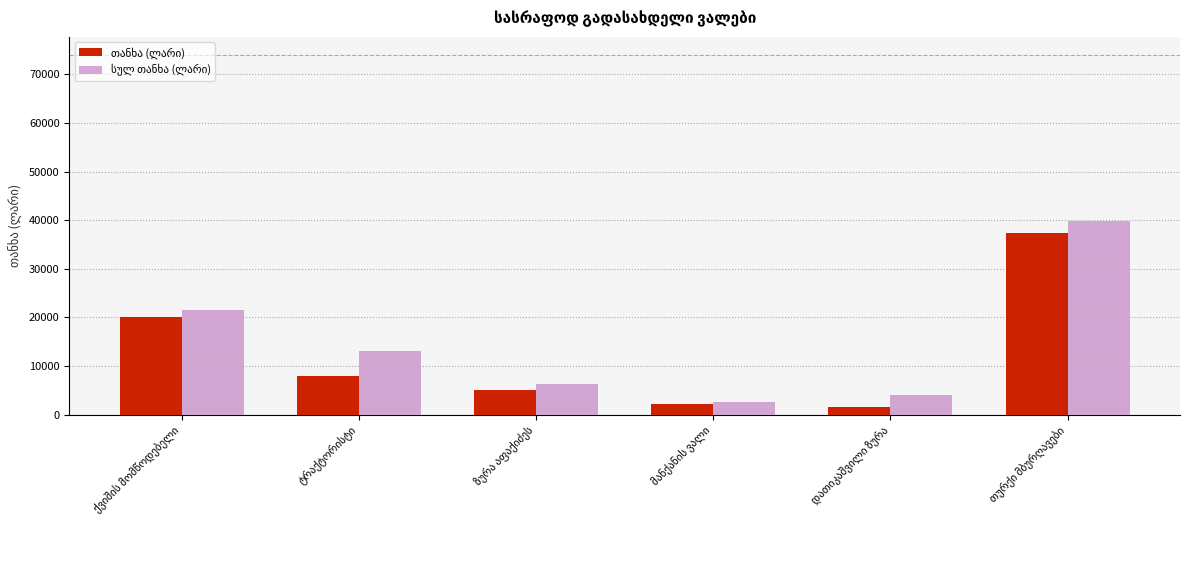

What is the greatest value displayed?

39735